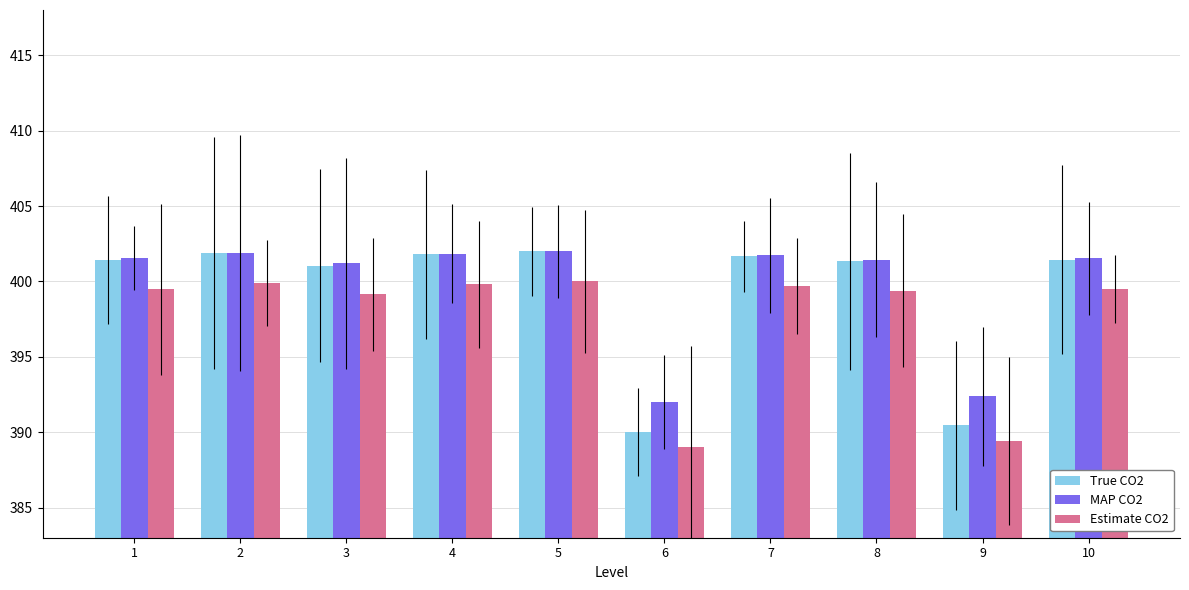

What is the lowest value of the True CO2 series?

390.0